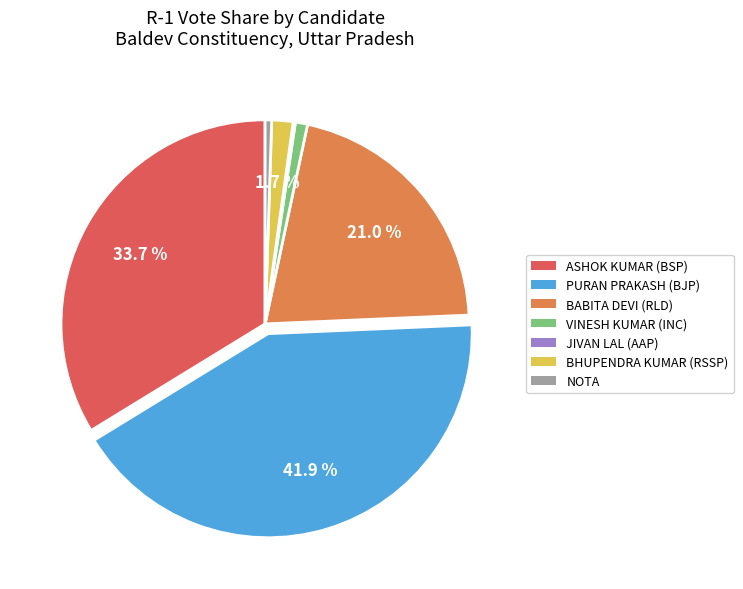

Is there any slice that represents more than half of the pie?

No